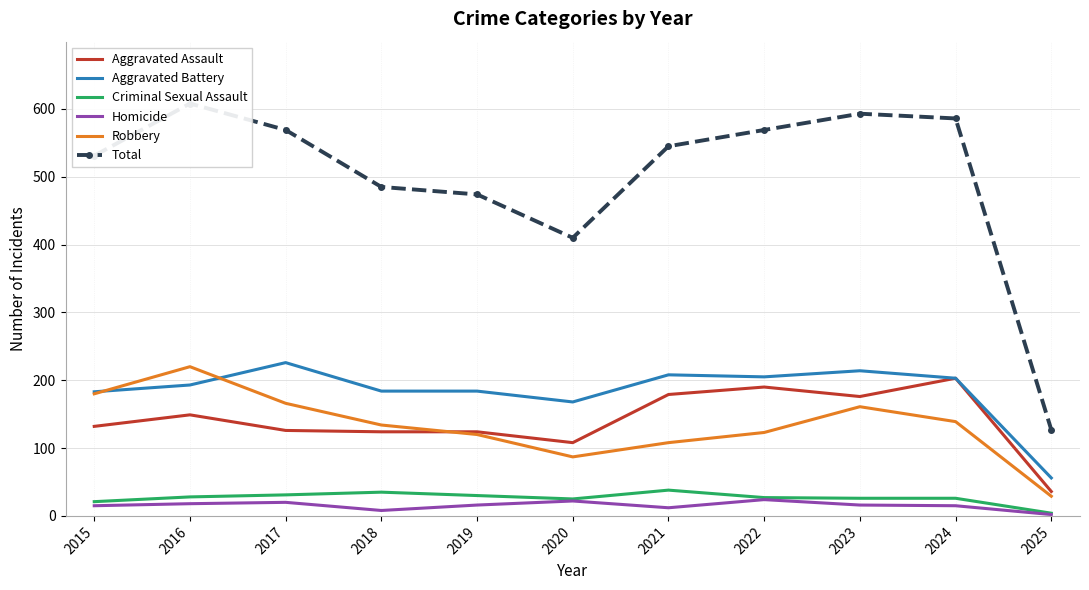

How many distinct data groups are displayed?

6